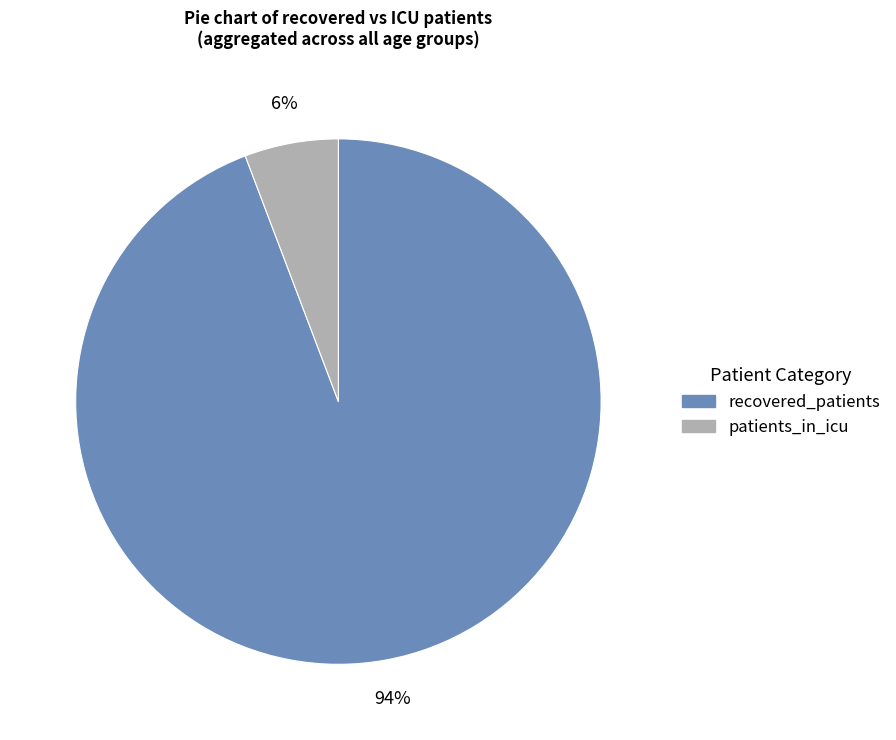

Is there any slice that represents more than half of the pie?

Yes